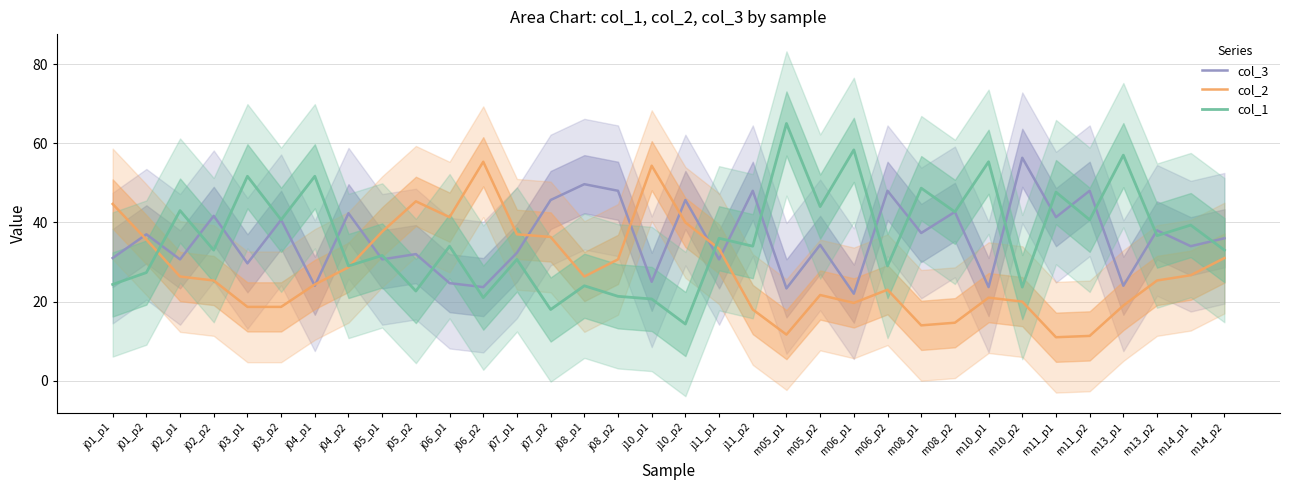

What is the maximum value shown in the chart?

65.0